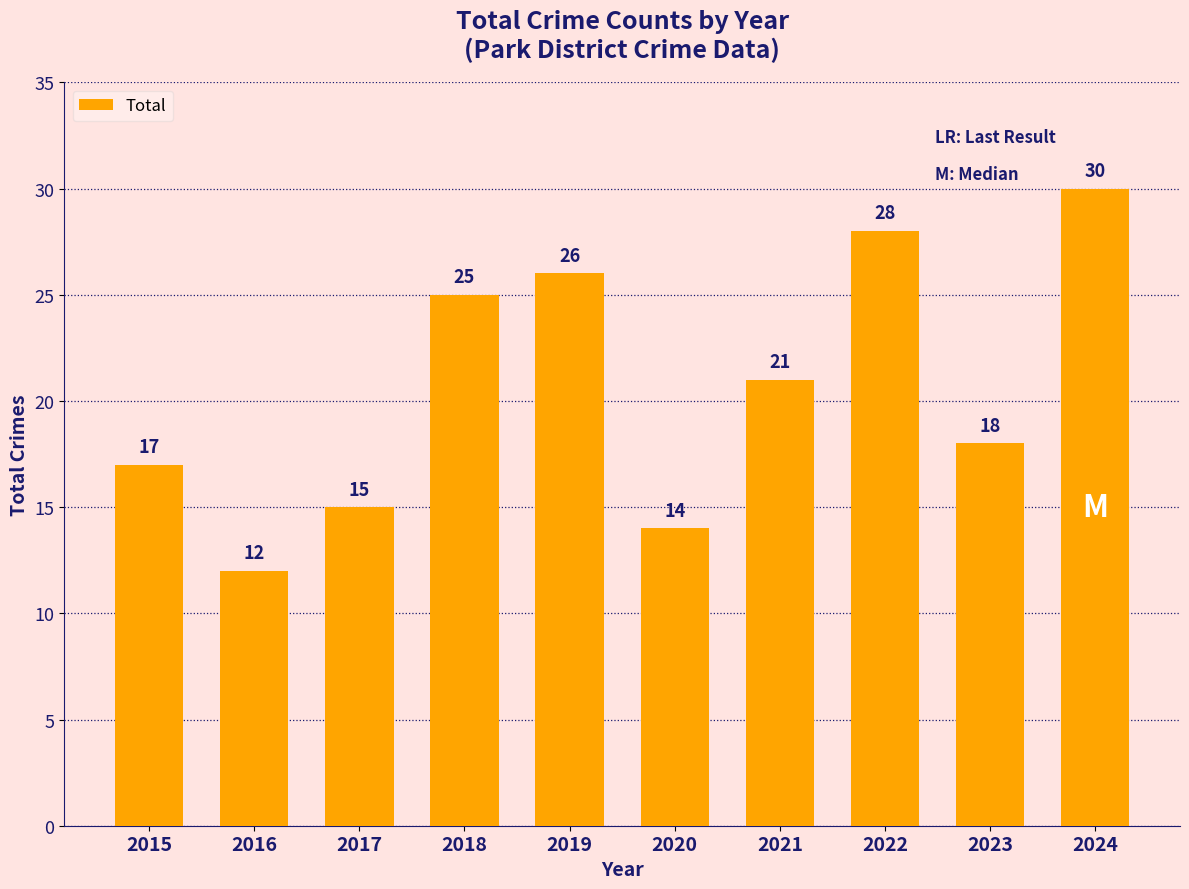

Is it true that the value at 2021 is 21?

True